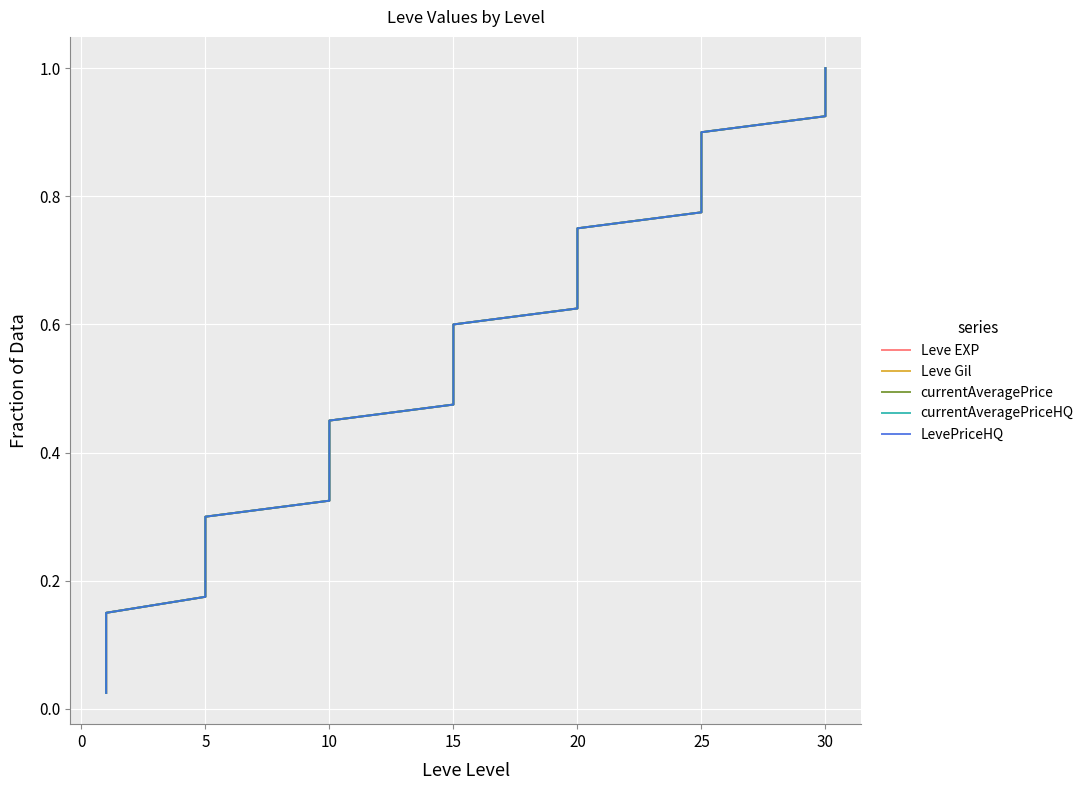

True or false: currentAveragePriceHQ and LevePriceHQ intersect in this chart.

False